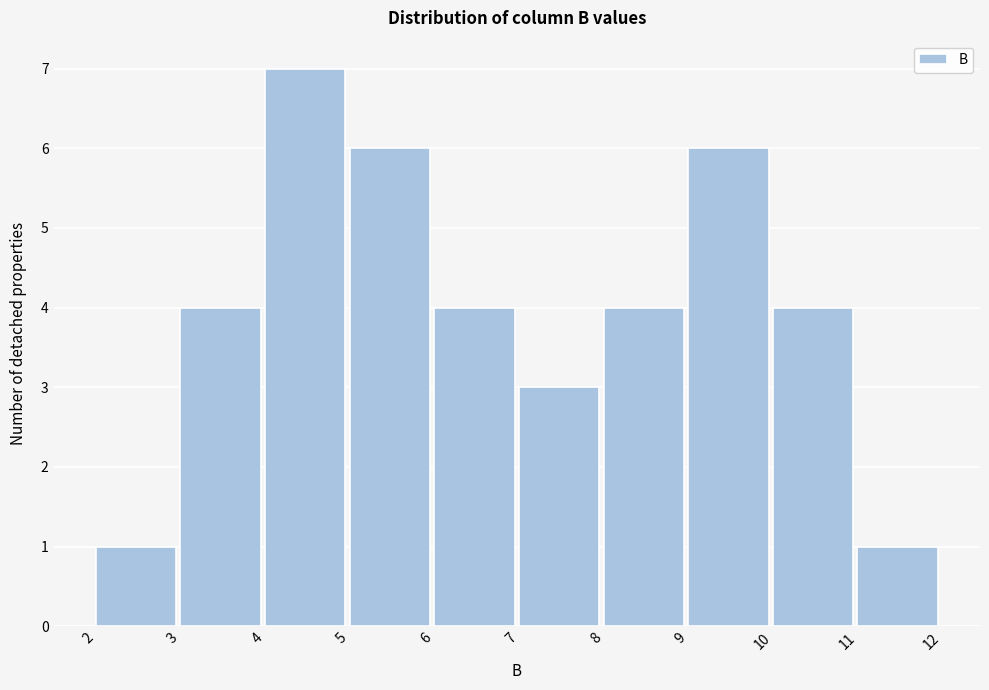

Over which range of the x-axis is the bar tallest?

4 to 5